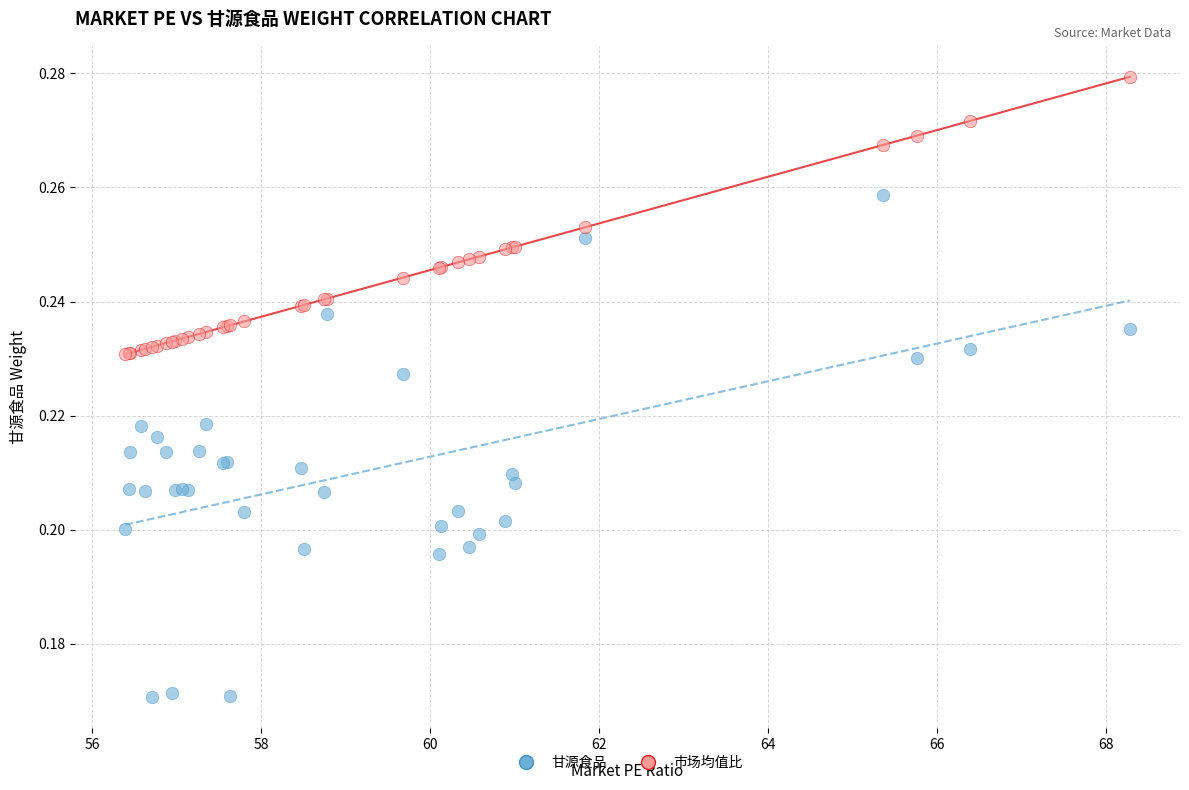

Which series has the largest Y range (max minus min)?

甘源食品